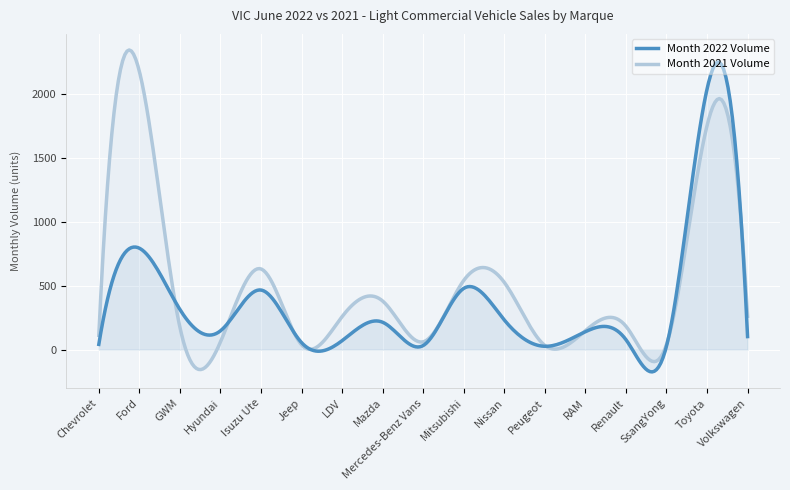

Reading left to right, extract all data points from this chart.

Month 2022 Volume: Chevrolet=41	Ford=793	GWM=314	Hyundai=147	Isuzu Ute=466	Jeep=55	LDV=70	Mazda=214	Mercedes-Benz Vans=32	Mitsubishi=479	Nissan=232	Peugeot=26	RAM=140	Renault=78	SsangYong=26	Toyota=2037	Volkswagen=102
Month 2021 Volume: Chevrolet=112	Ford=2176	GWM=175	Hyundai=60	Isuzu Ute=631	Jeep=38	LDV=258	Mazda=380	Mercedes-Benz Vans=61	Mitsubishi=541	Nissan=526	Peugeot=33	RAM=148	Renault=183	SsangYong=39	Toyota=1751	Volkswagen=261